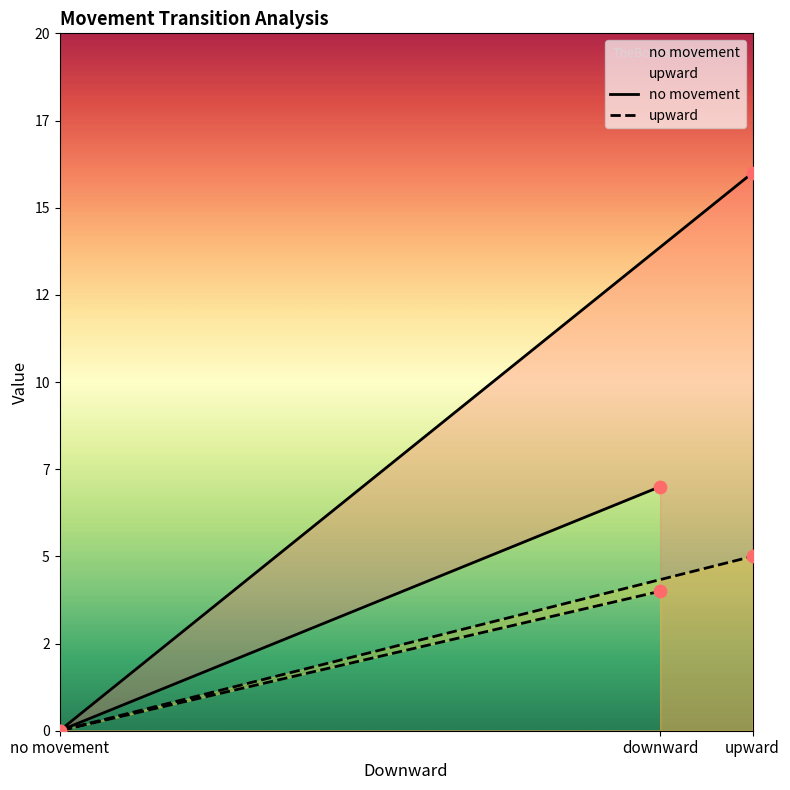

What are all the series names shown in the legend?

no movement, upward